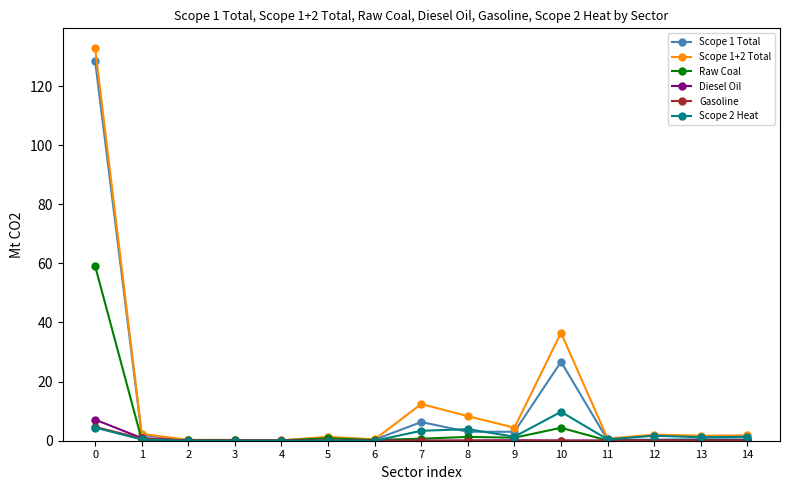

At how many categories does at least one series exceed 47?

1